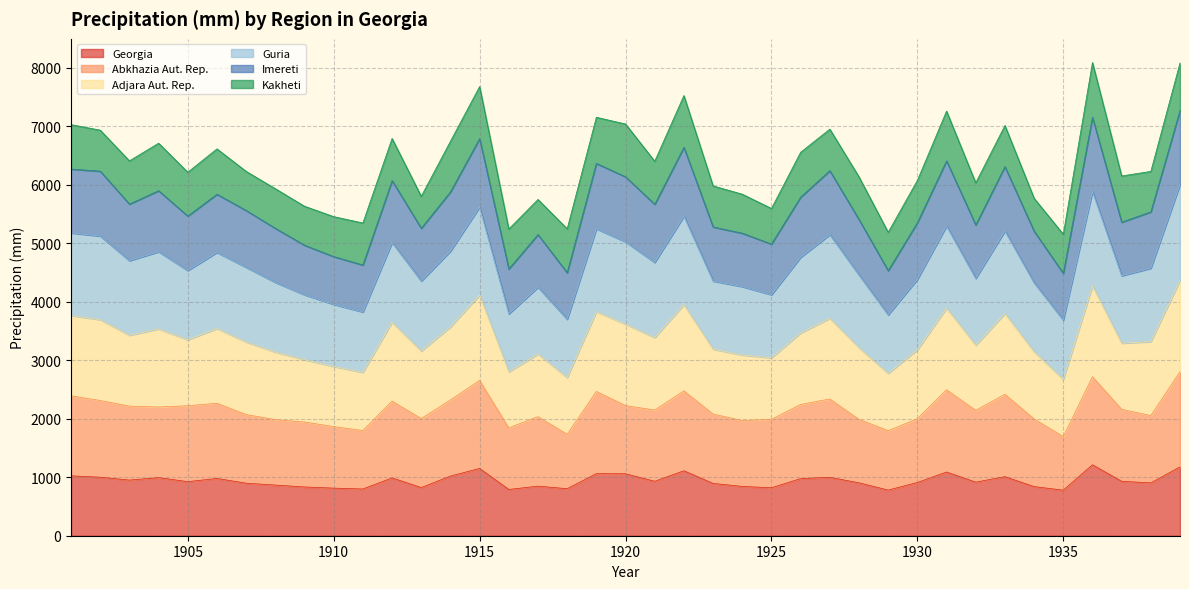

The value of Georgia at 1935 is 1396.2. True or false?

False